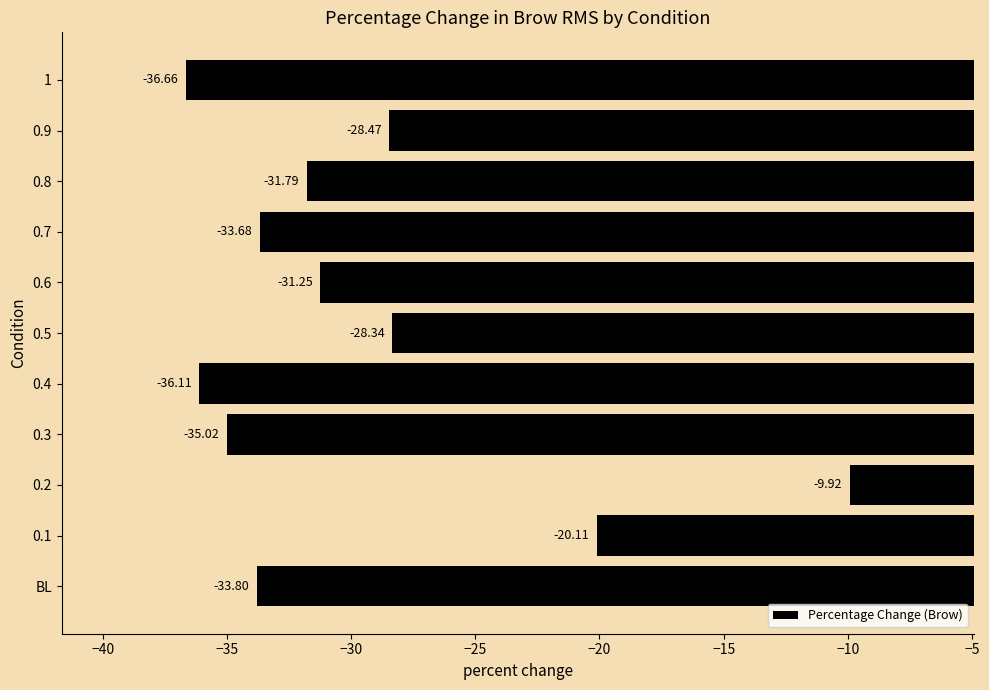

What is the difference between the values at 0.5 and 0.4?

7.8